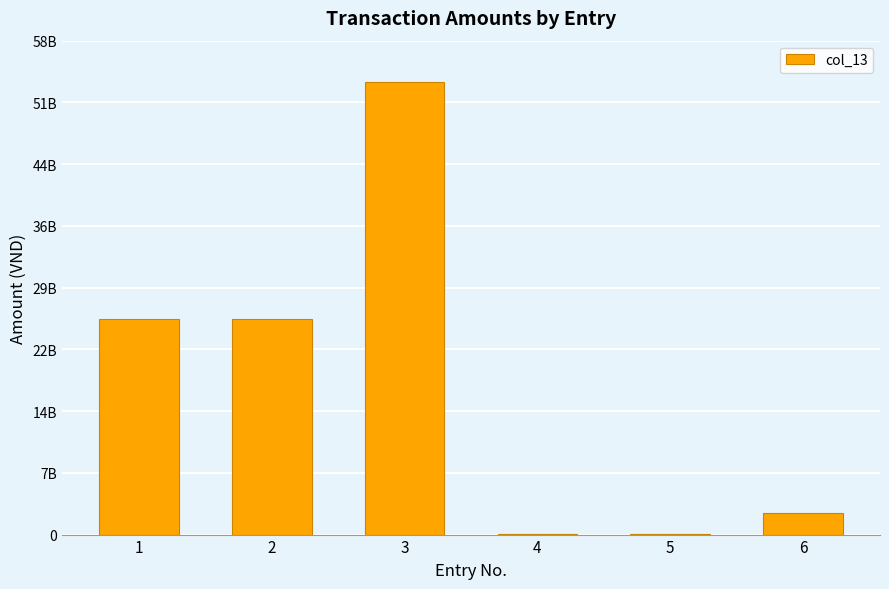

What is the maximum value shown in the chart?

53128846337